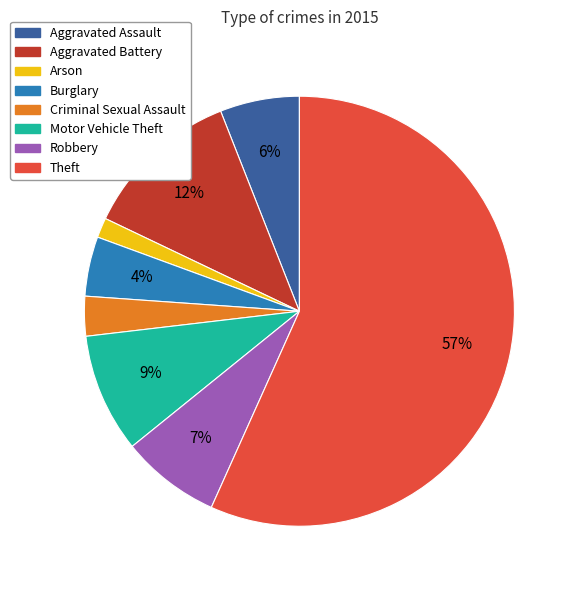

Is the sum of Aggravated Assault and Robbery greater than half?

No